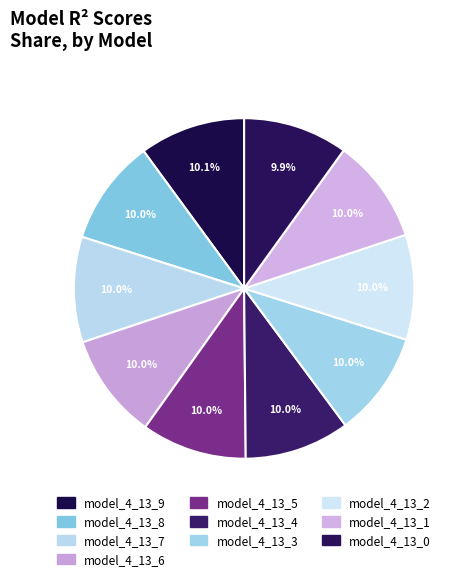

True or false: model_4_13_4 accounts for 1% of the total.

False